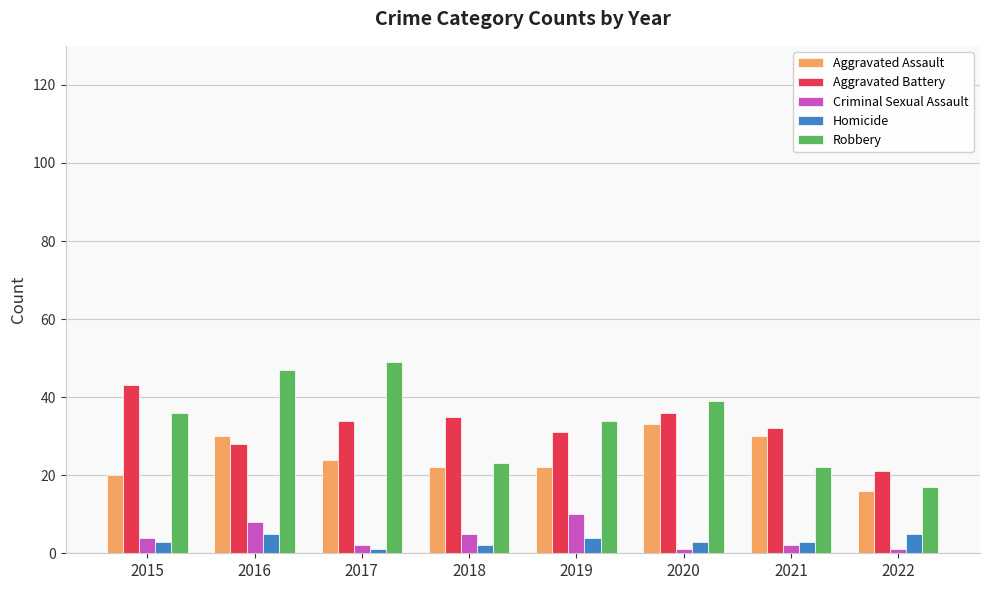

Between 2017 and 2022, which series saw the biggest shift?

Robbery